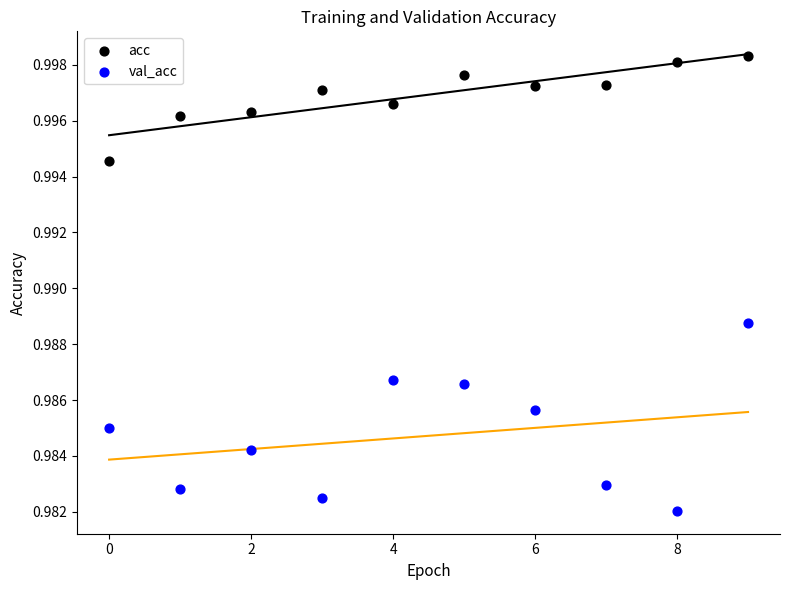

Which series reaches the maximum Y coordinate?

acc